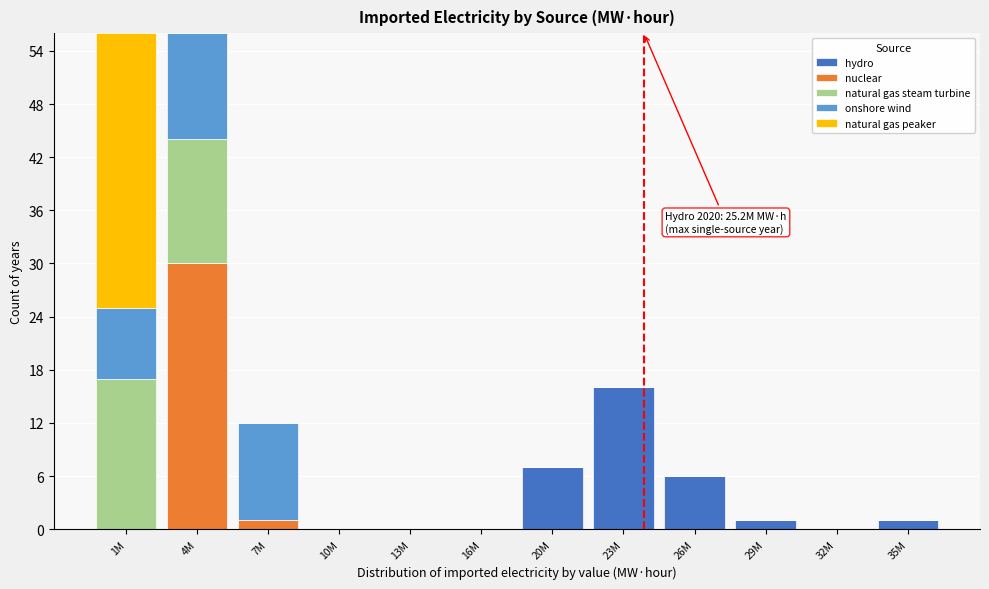

Which category has the highest value in the hydro series?

23M